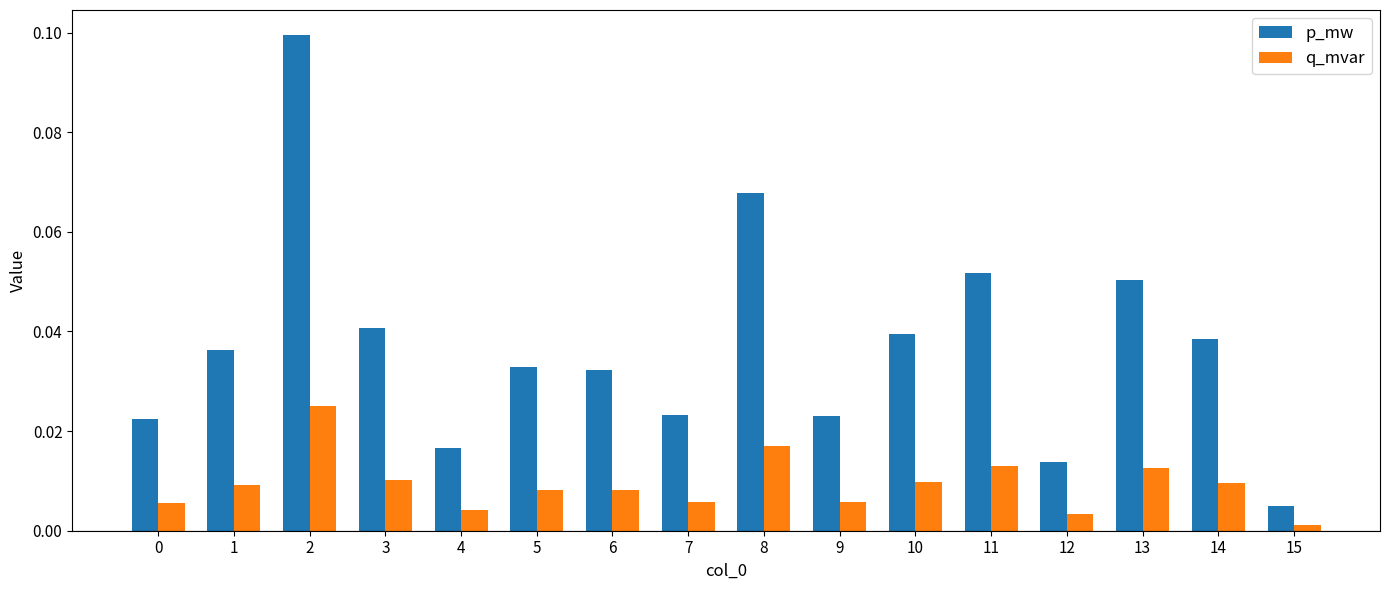

Which category has the lowest value across all series?

15